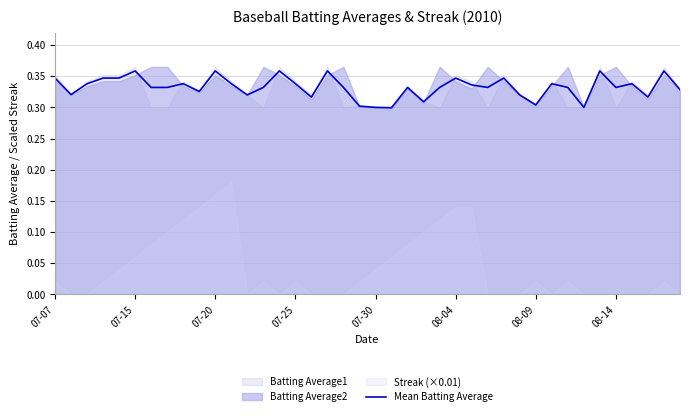

List the labels in order of value, smallest first.

21, 20, 33, 19, 30, 23, 16, 37, 12, 29, 07-15, 9, 39, 08-09, 08-14, 13, 18, 24, 27, 32, 35, 22, 26, 07-20, 8, 11, 15, 31, 36, 07-07, 07-25, 07-30, 25, 28, 08-04, 10, 14, 17, 34, 38